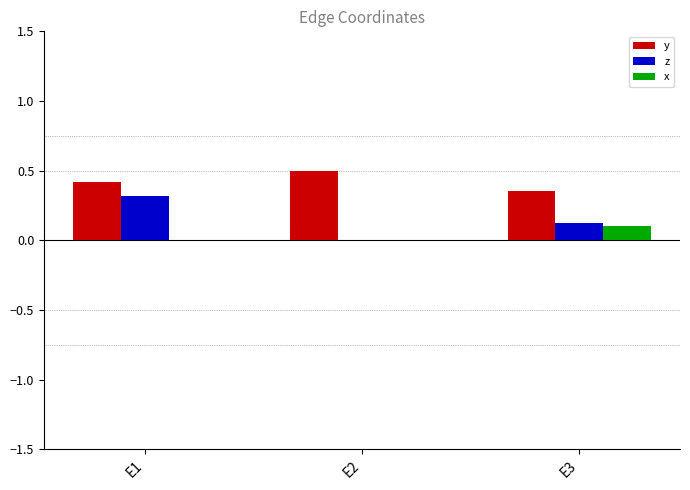

What are all the series names shown in the legend?

y, z, x